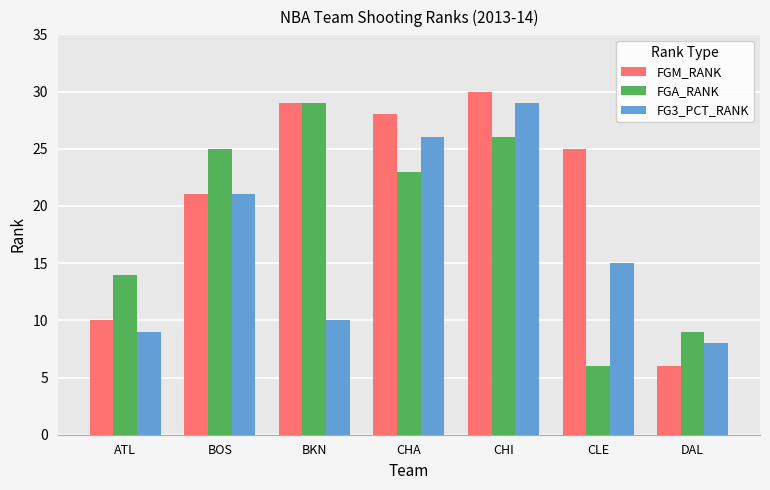

What are all the series names shown in the legend?

FGM_RANK, FGA_RANK, FG3_PCT_RANK